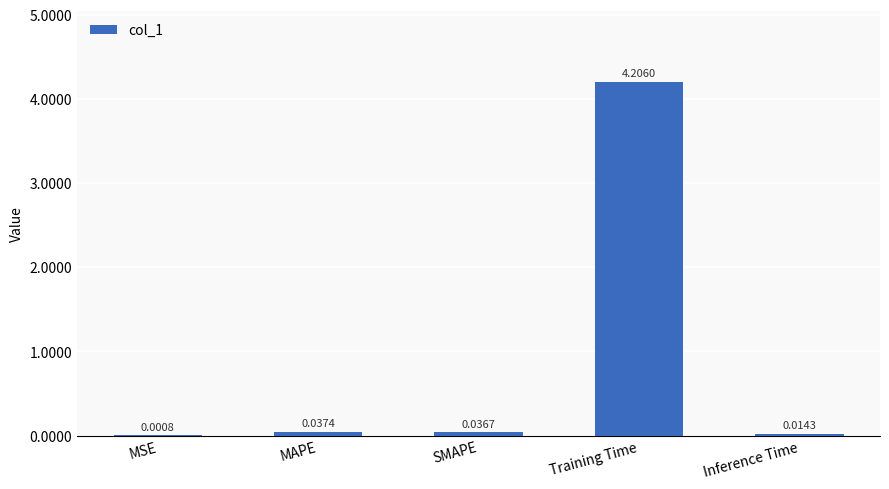

Where is the data nearest to the value 2?

MAPE